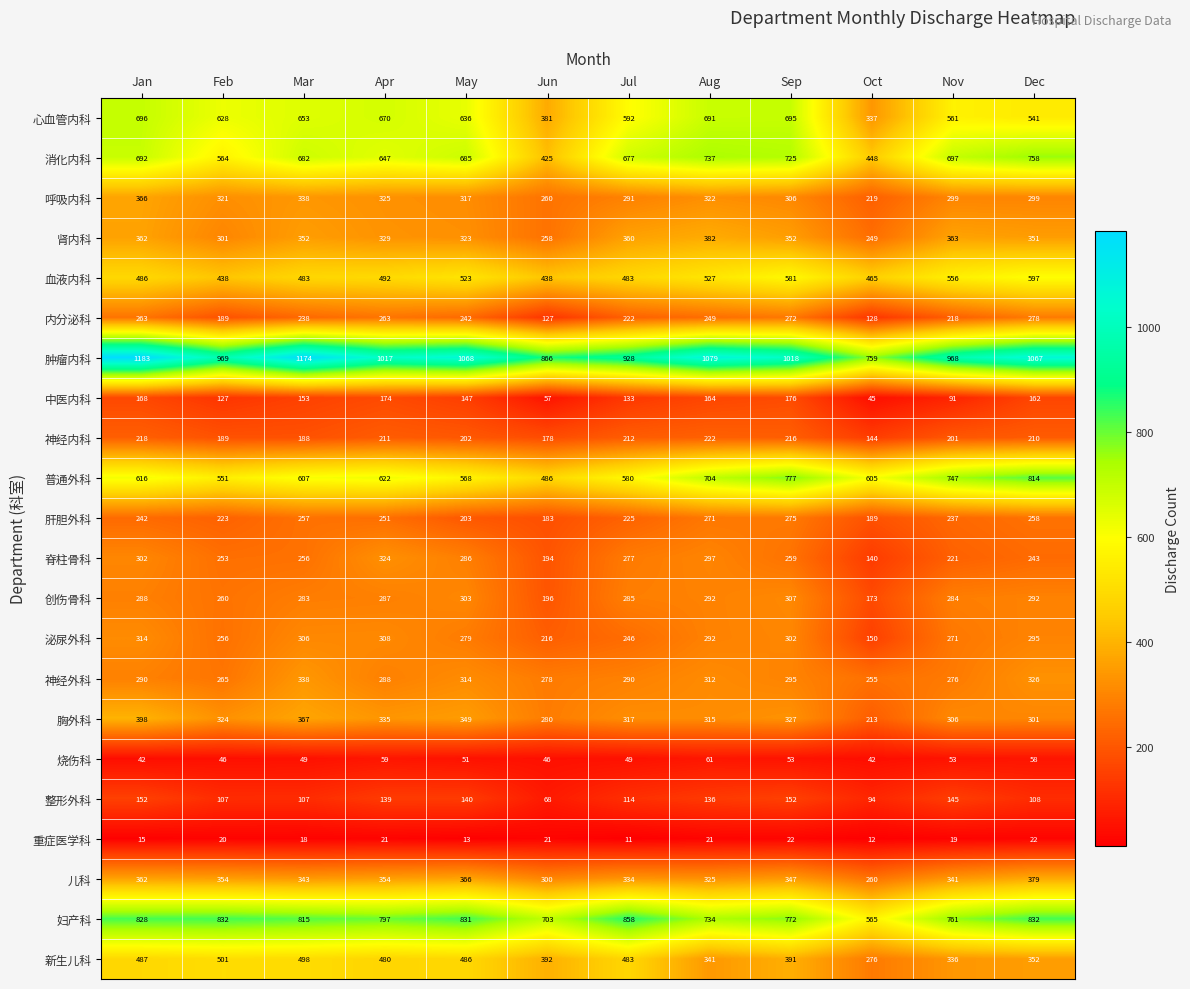

Where is 心血管内科 nearest to the value 516?

Dec